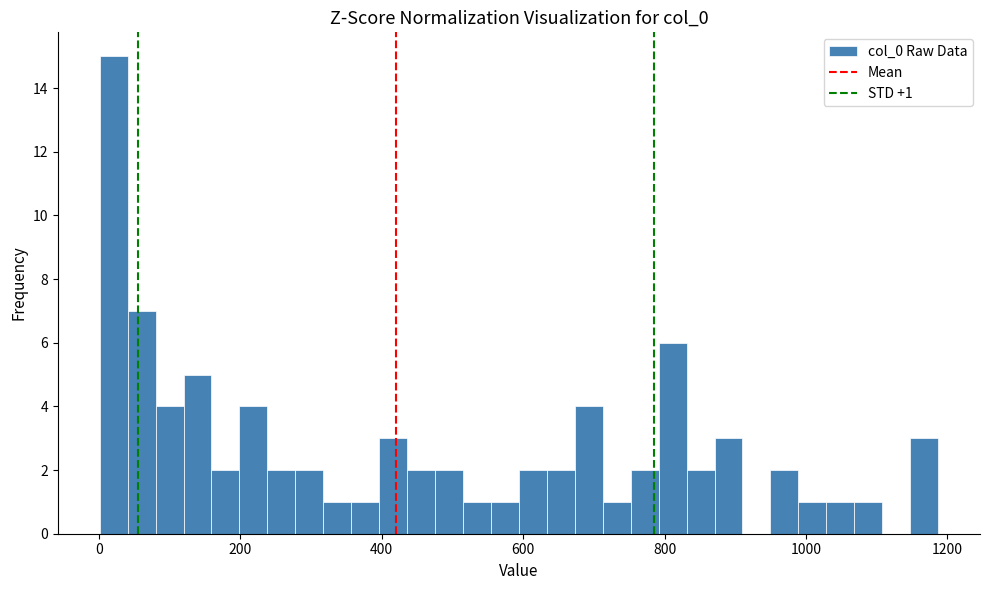

Around what value on the x-axis is the tallest bar? Give the approximate position of its centre, as read against the axis.

20